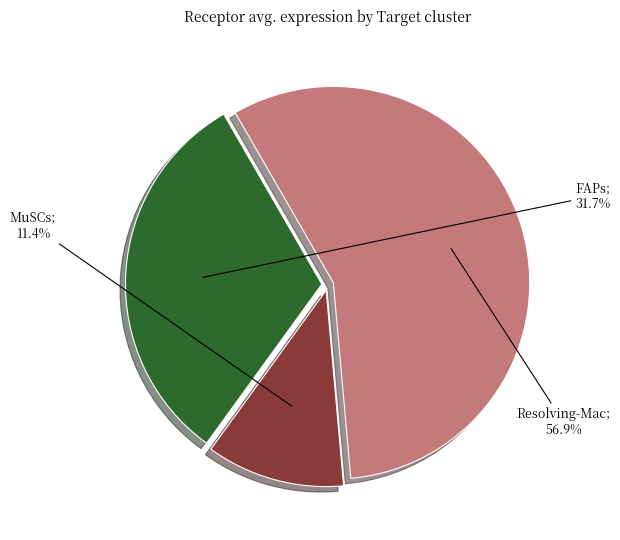

Is there a majority slice in this chart?

Yes